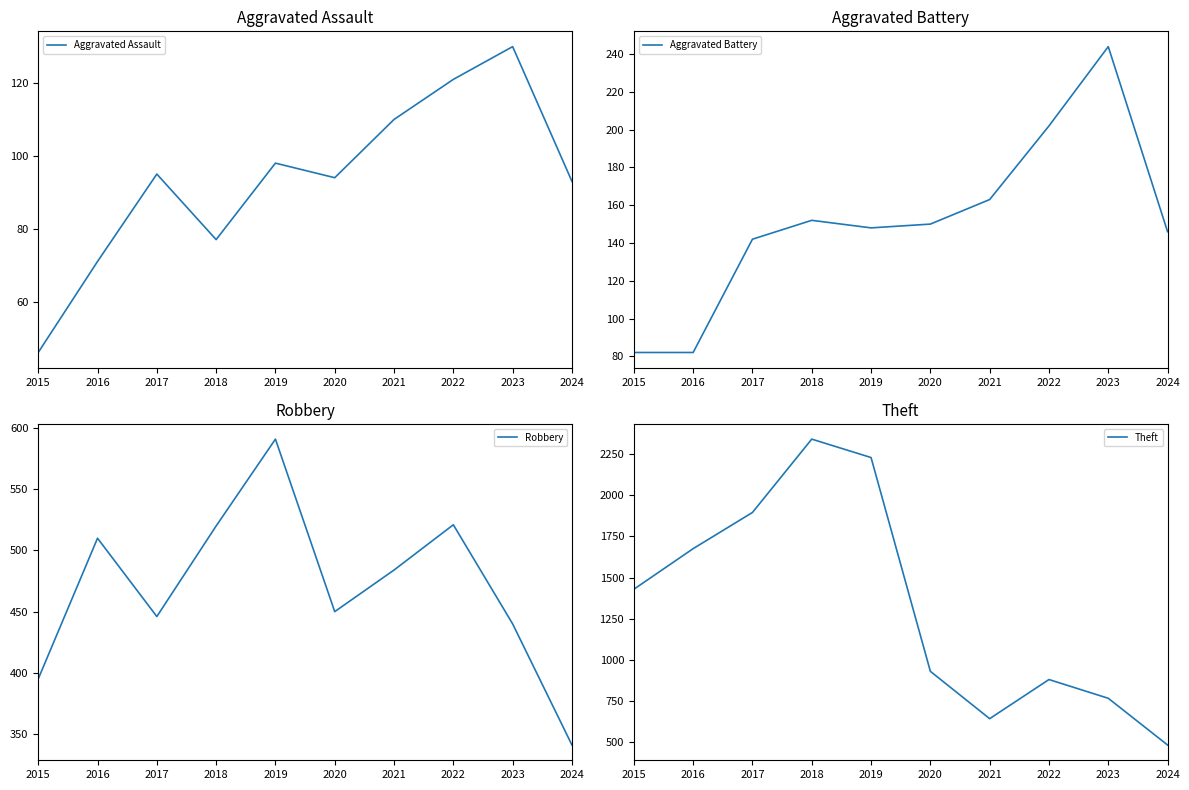

How many data points in Robbery are less than 484?

5